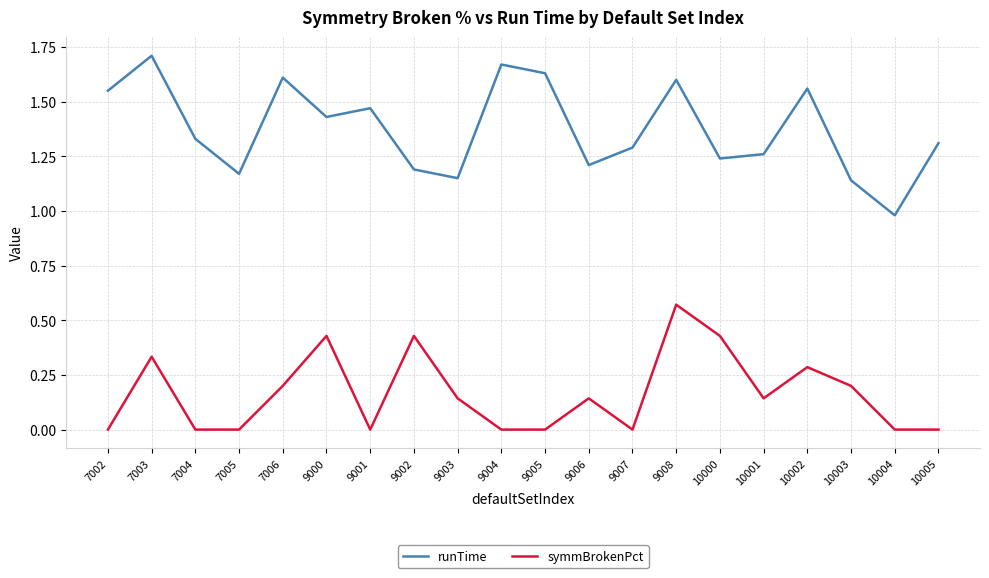

Count the symmBrokenPct values in the range 0 to 1.

20